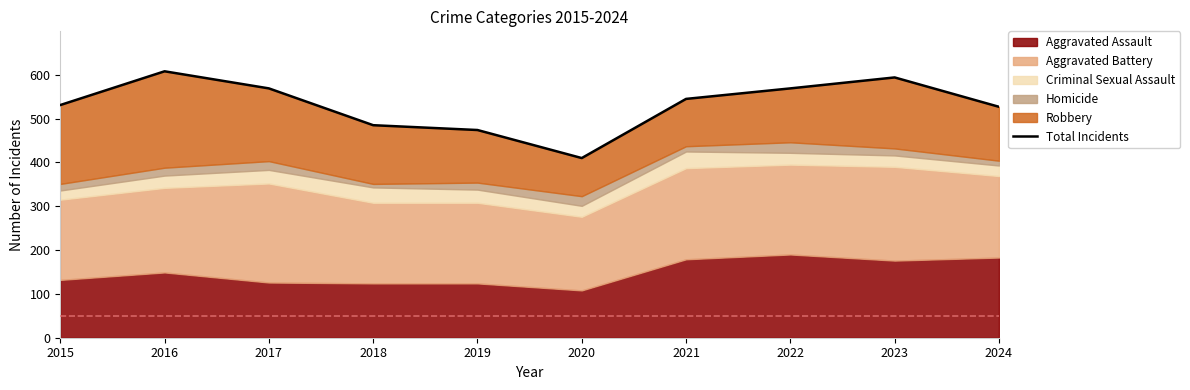

Is it true that the value at 2024 is 710?

False